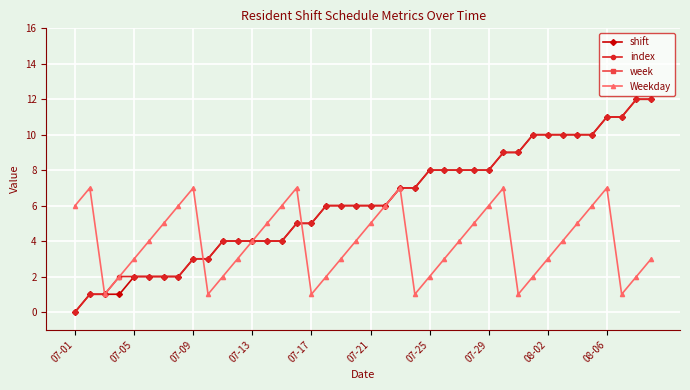

The shift series shows 2 at 07-13. True or false?

False